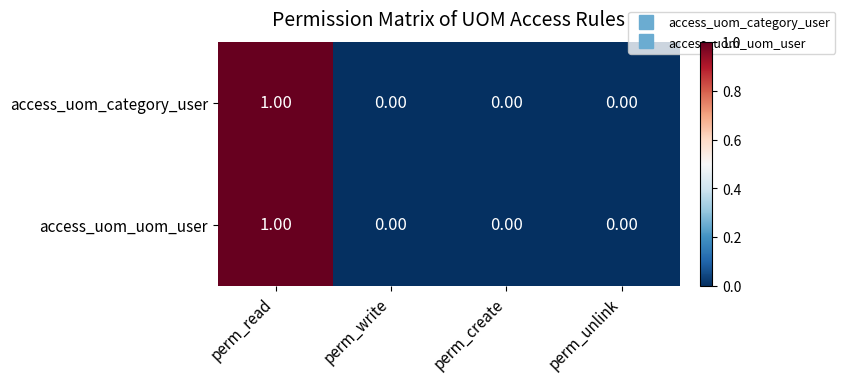

How many distinct data groups are displayed?

2